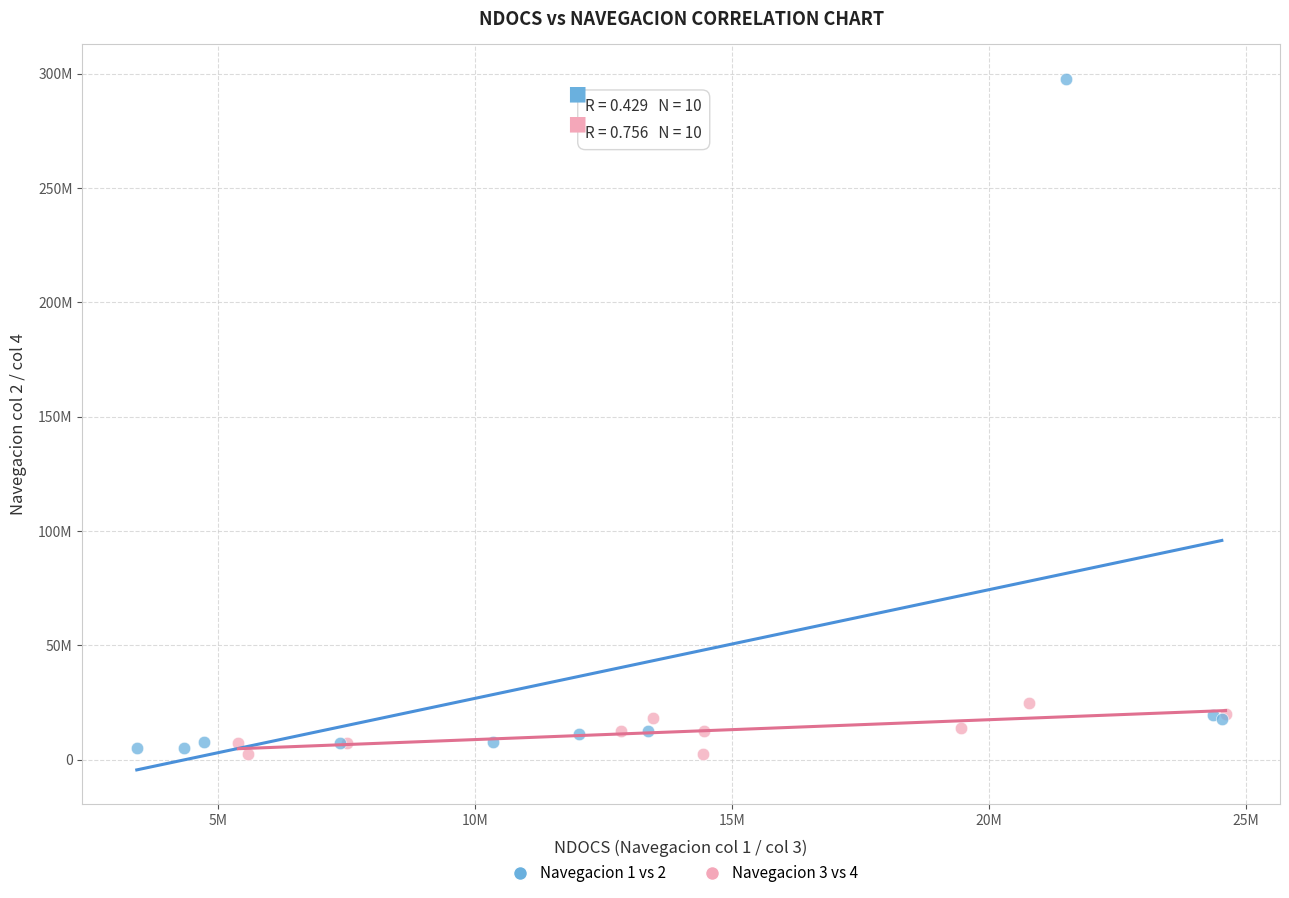

Which series reaches the maximum Y coordinate?

Navegacion 1 vs 2